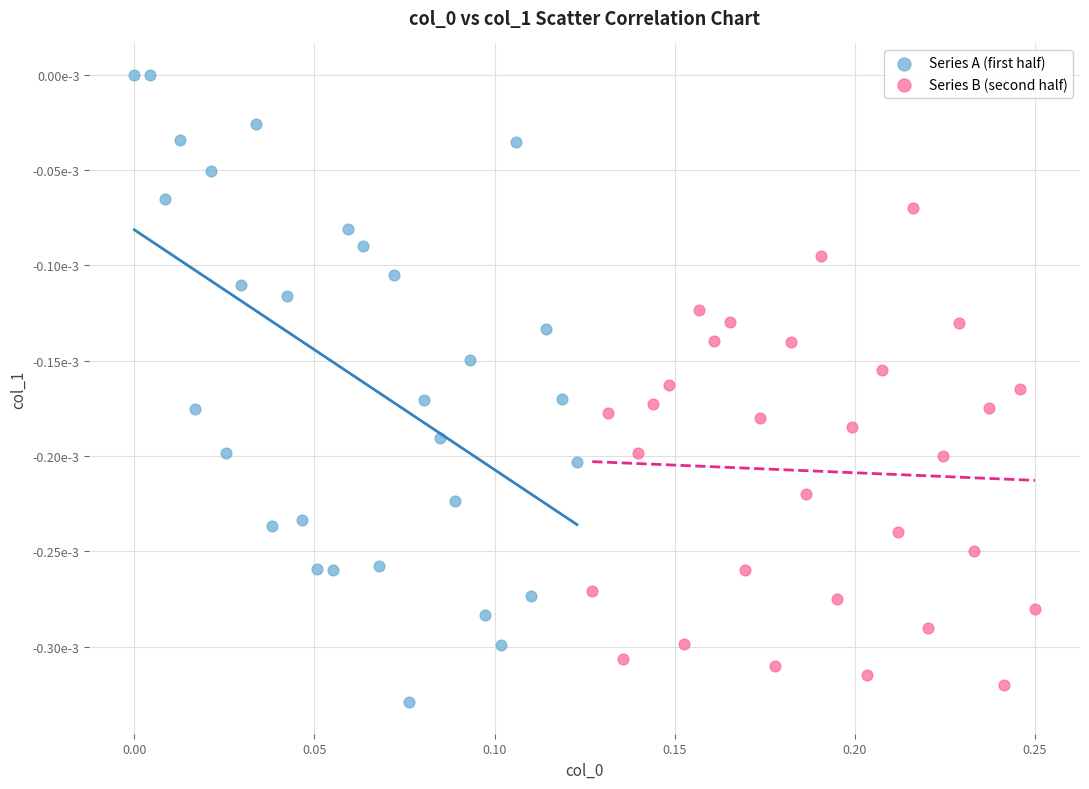

Which series contains the lowest Y value?

Series A (first half)